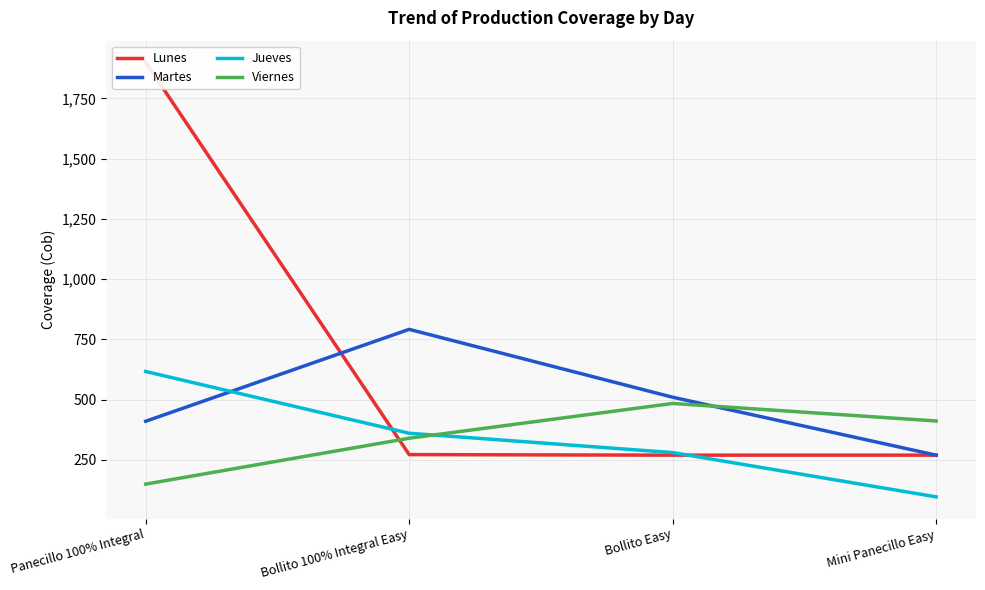

Reading right to left, transcribe all the data shown in this chart.

Lunes: 269.7	269.7	272.0	1899.1
Martes: 269.7	510.0	791.6	410.4
Jueves: 96.7	280.3	360.6	616.8
Viernes: 411.5	484.2	340.0	149.6